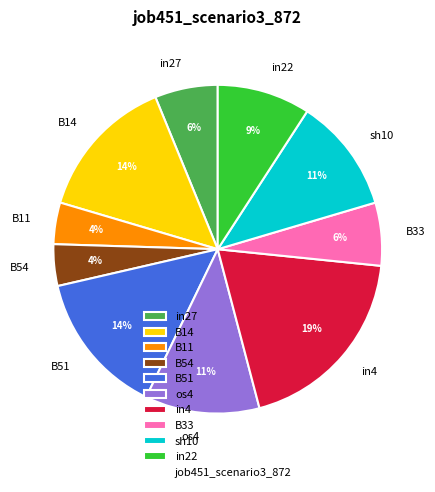

How many segments does this pie chart have?

10